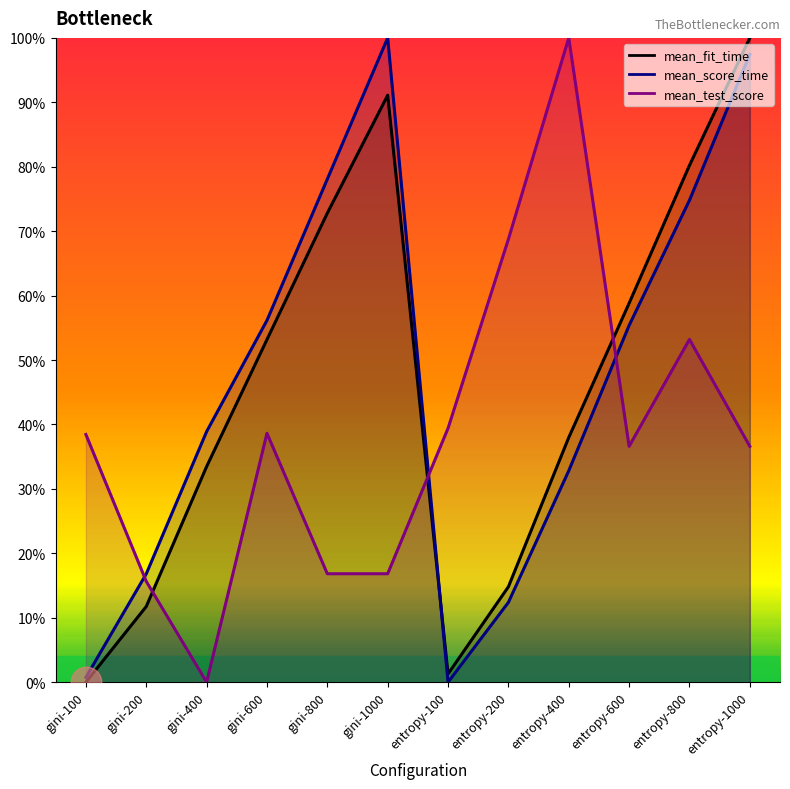

Which category has the lowest value across all series?

gini-100